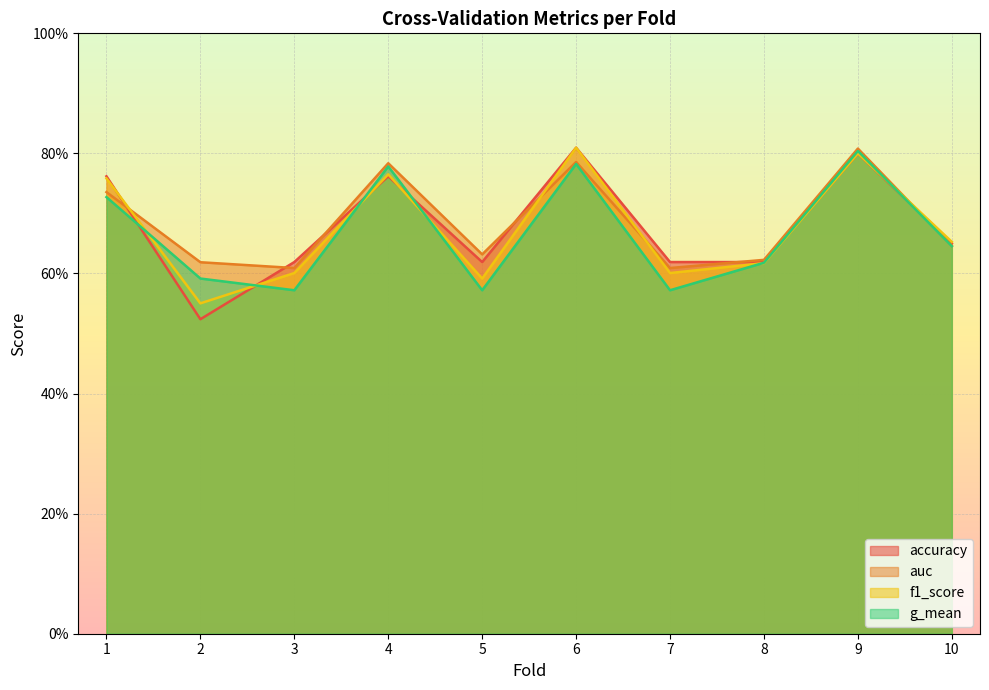

How many interior local peaks does the f1_score series have?

3